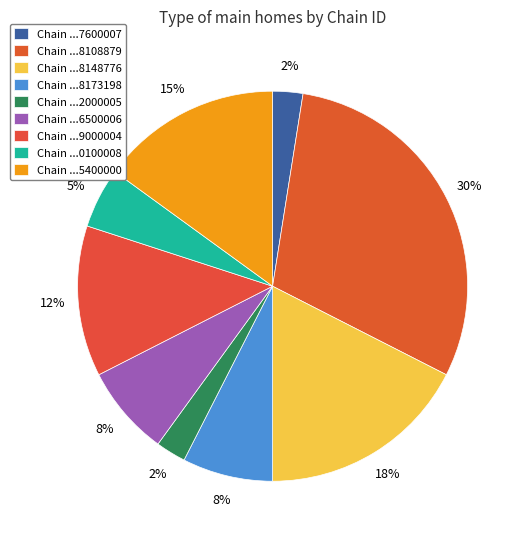

Rank the categories by value from lowest to highest.

7290027600007, 7290492000005, 7290700100008, 7290058173198, 7290526500006, 7290639000004, 7290785400000, 7290058148776, 7290058108879